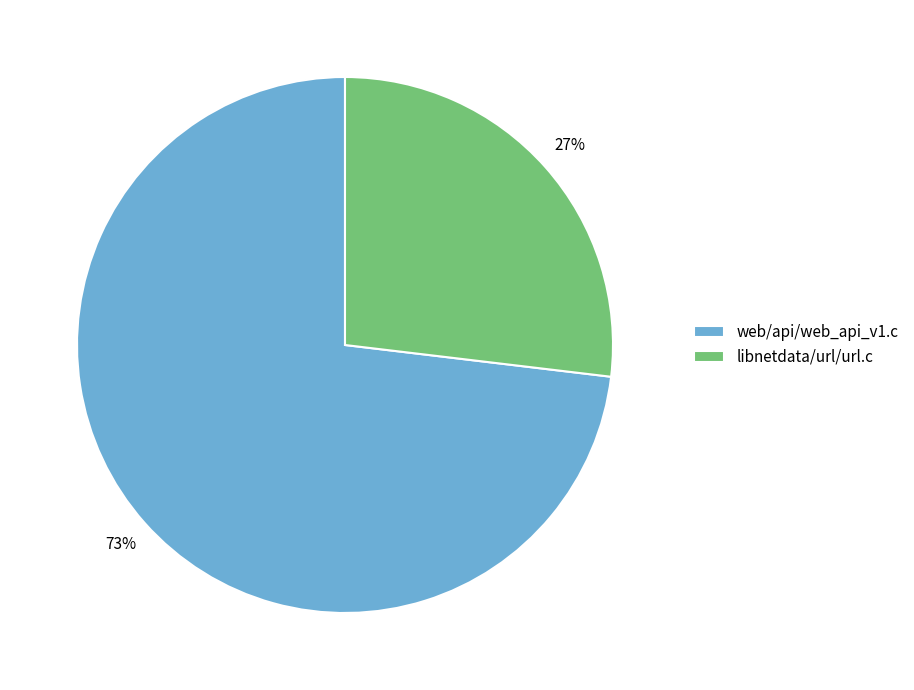

Rank the categories by value from highest to lowest.

web/api/web_api_v1.c, libnetdata/url/url.c